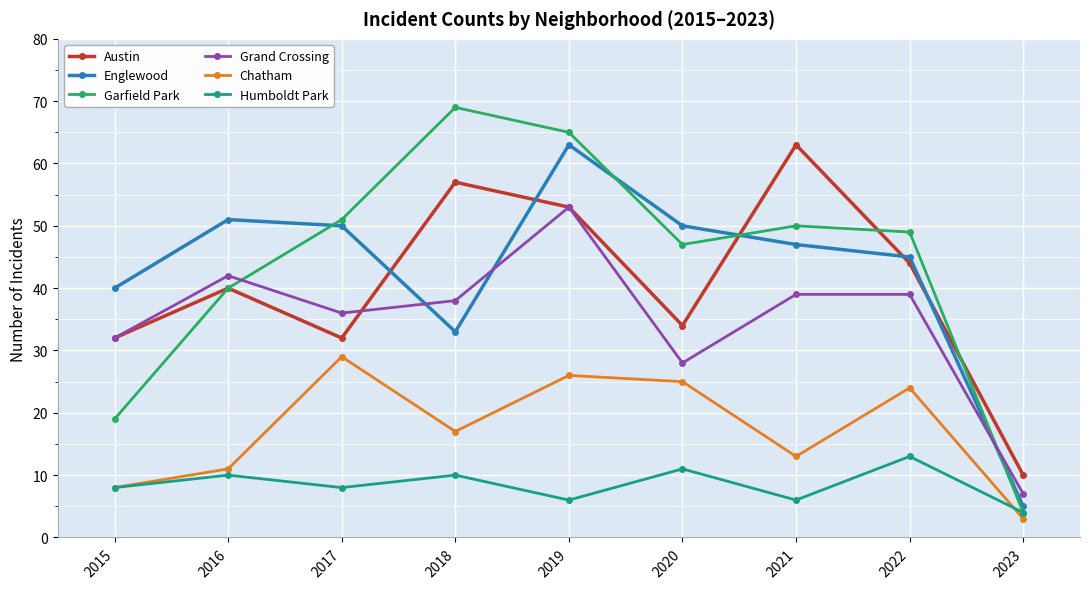

At how many categories does at least one series exceed 62?

3